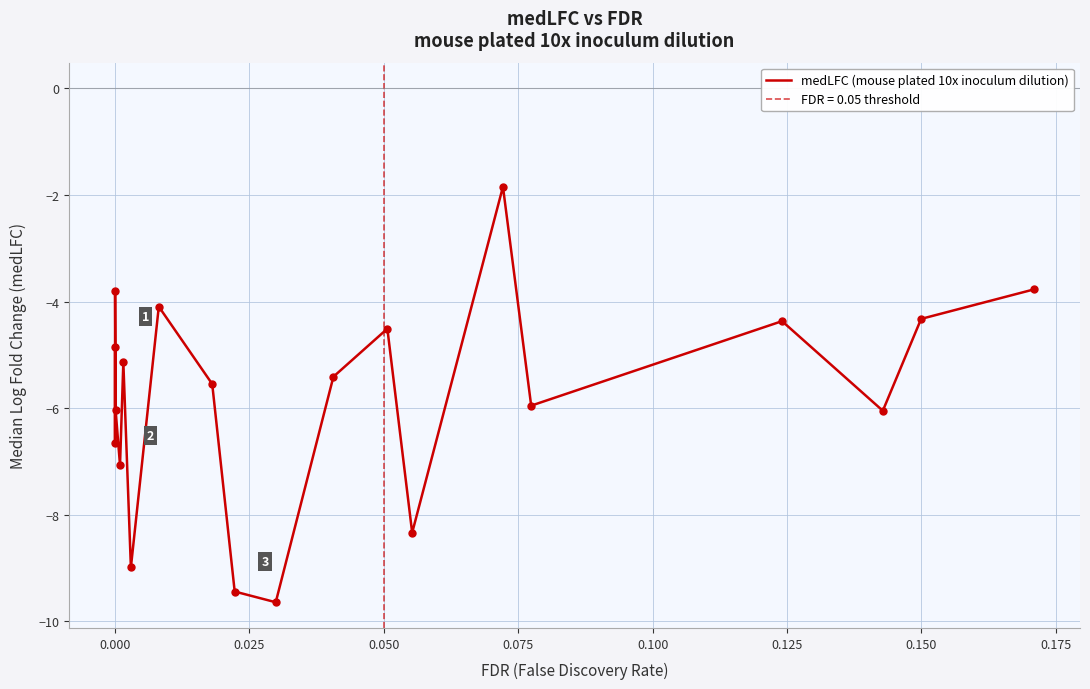

What is the minimum value for medLFC (mouse plated 10x inoculum dilution)?

-9.6